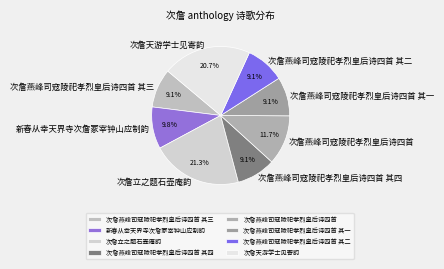

What is the largest slice in the pie chart?

次詹立之题石壶庵韵